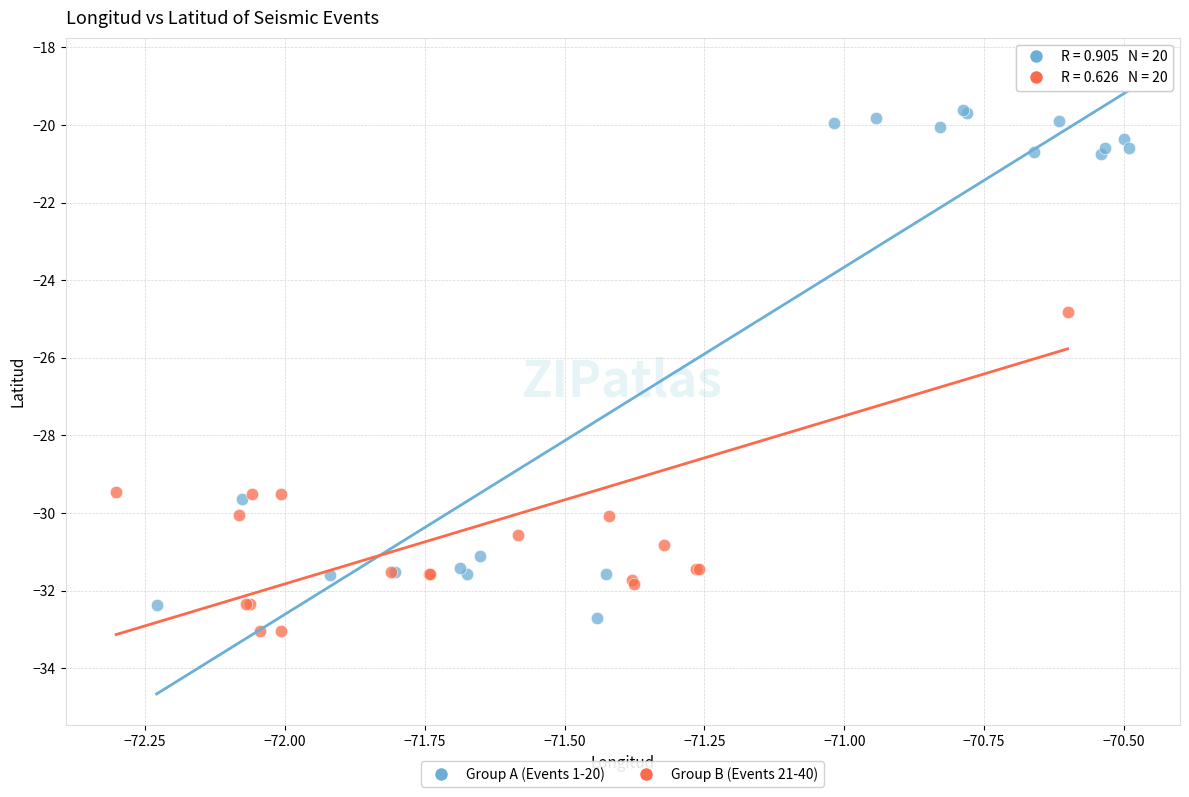

What are all the series names shown in the legend?

Group A (Events 1-20), Group B (Events 21-40)